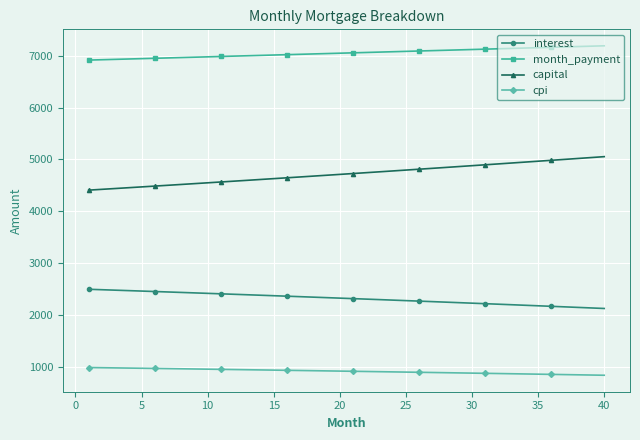

What is the value of the interest point at the 10th from the left?

2424.0